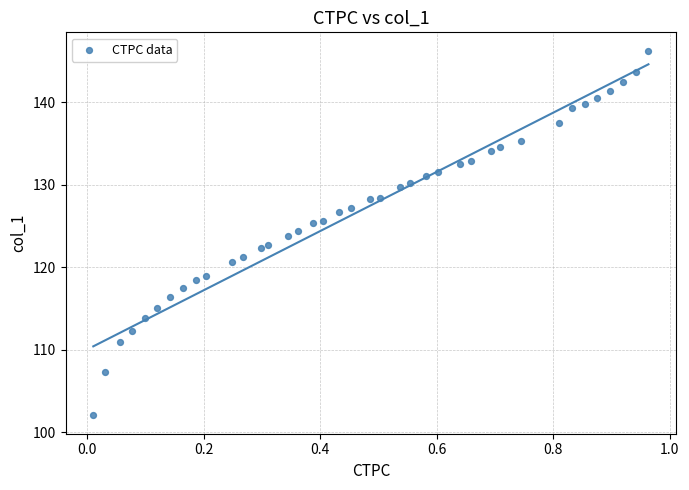

What is the range of Y values (max minus min)?

44.2